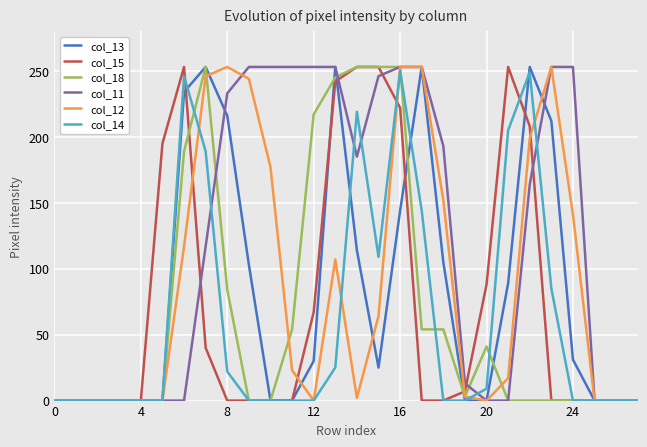

What is the maximum value shown in the chart?

253